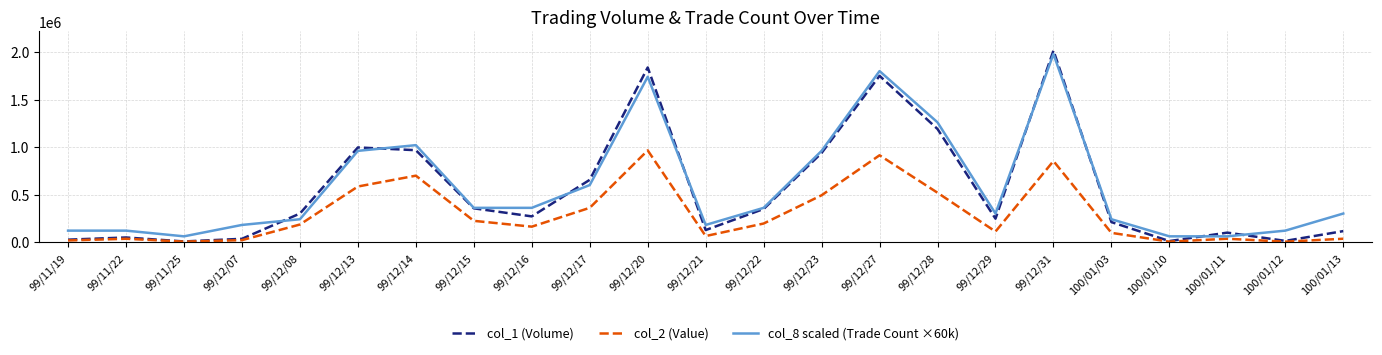

How many interior local peaks does the col_2 (Value) series have?

6